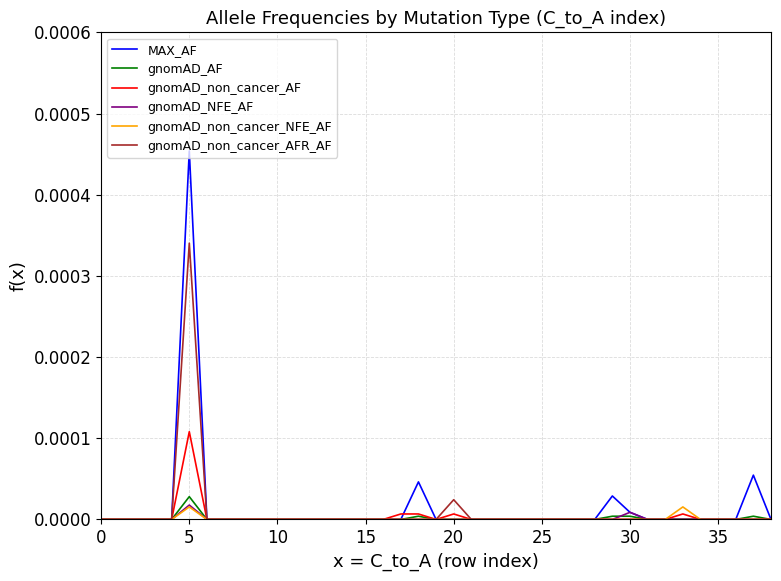

Which series has the widest spread of values?

MAX_AF